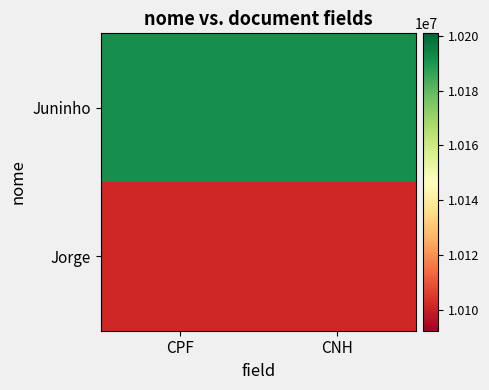

How many data points does each series have?

2